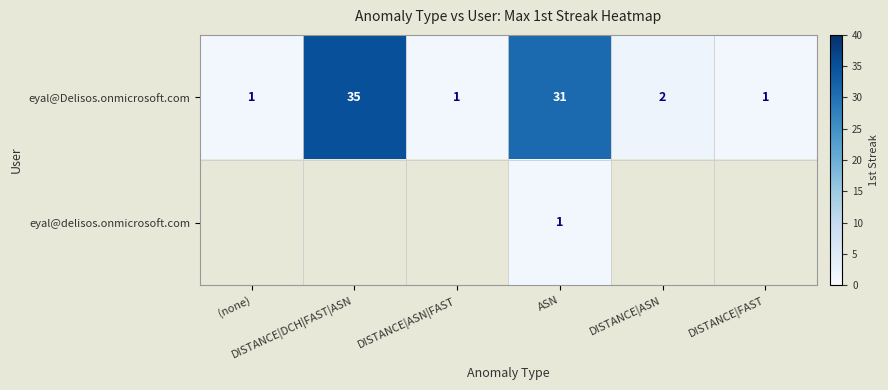

What is the sum of all eyal@Delisos.onmicrosoft.com values?

71